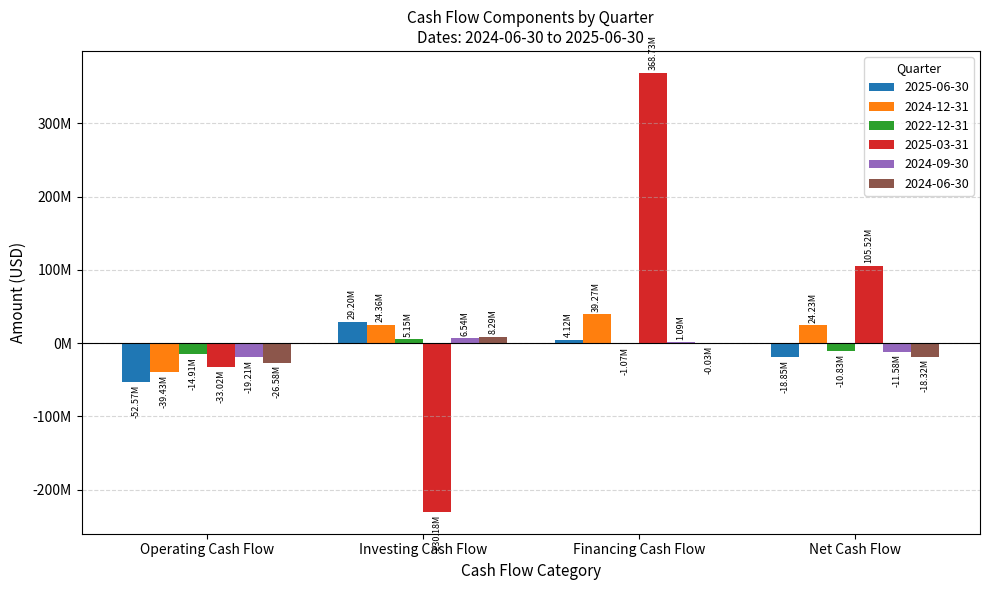

What is the average value of the 2025-06-30 series?

-9525000